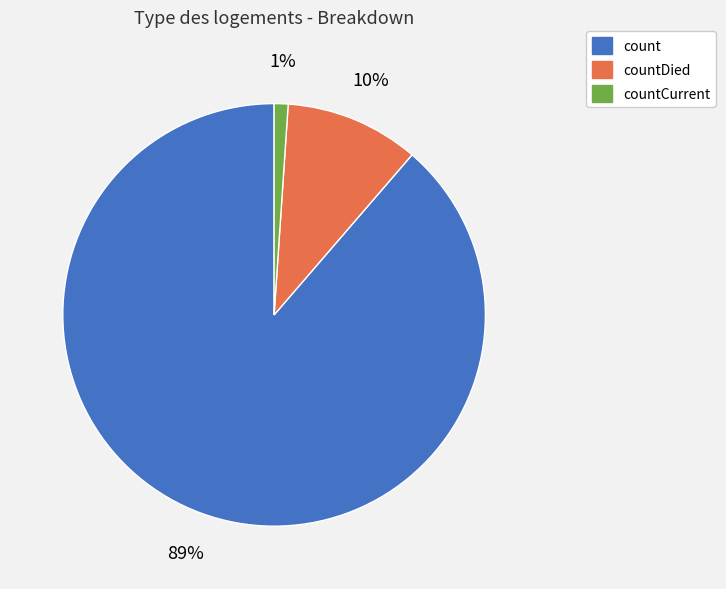

What is the ratio of the value at countCurrent to the value at countDied?

0.1